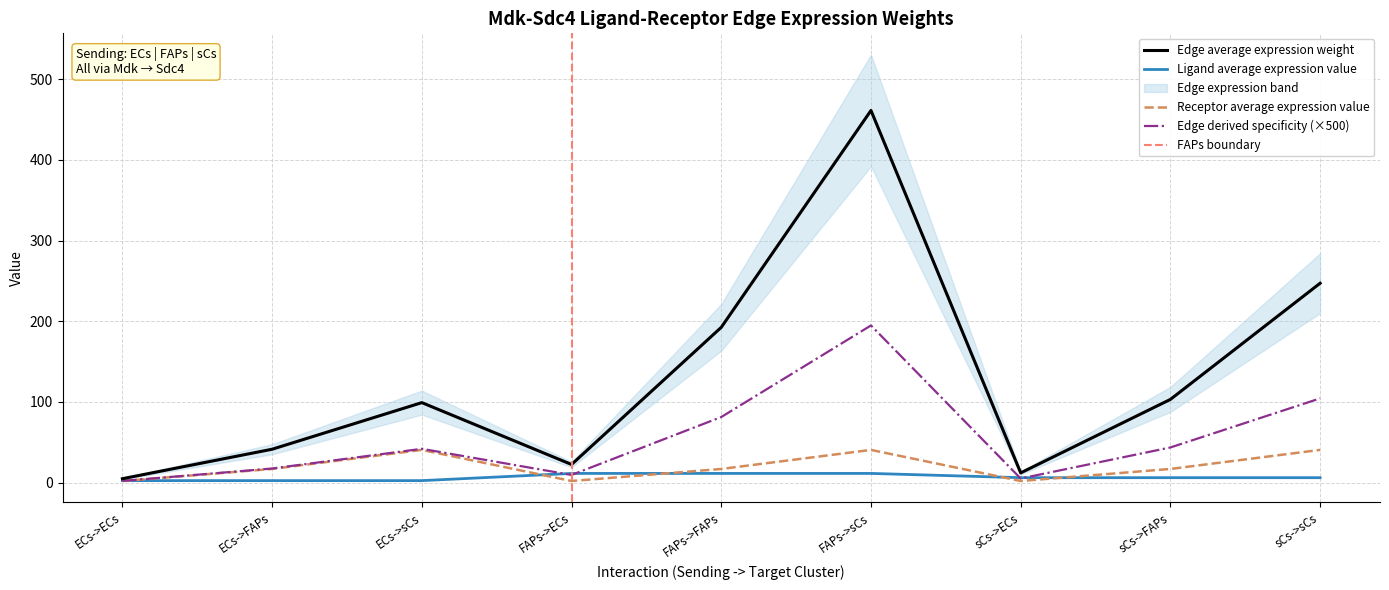

The Ligand average expression value series shows 6.1 at sCs->ECs. True or false?

True